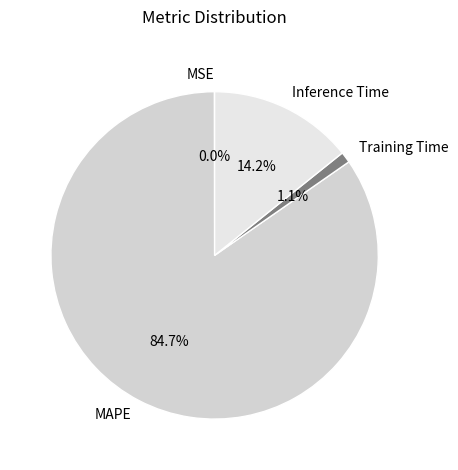

The MAPE slice represents 93% of the pie. True or false?

False